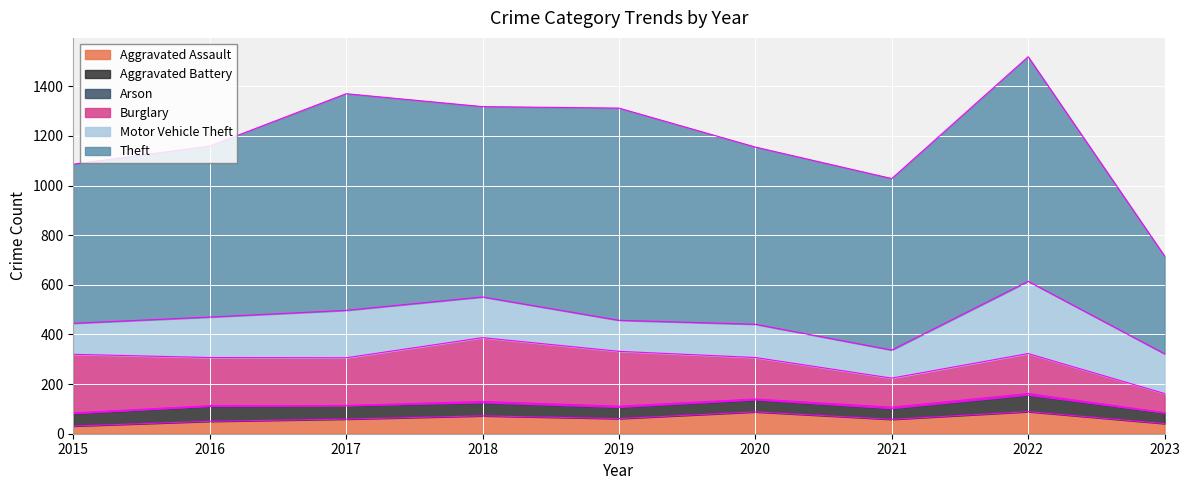

What is the approximate value of Theft at 2016?

689